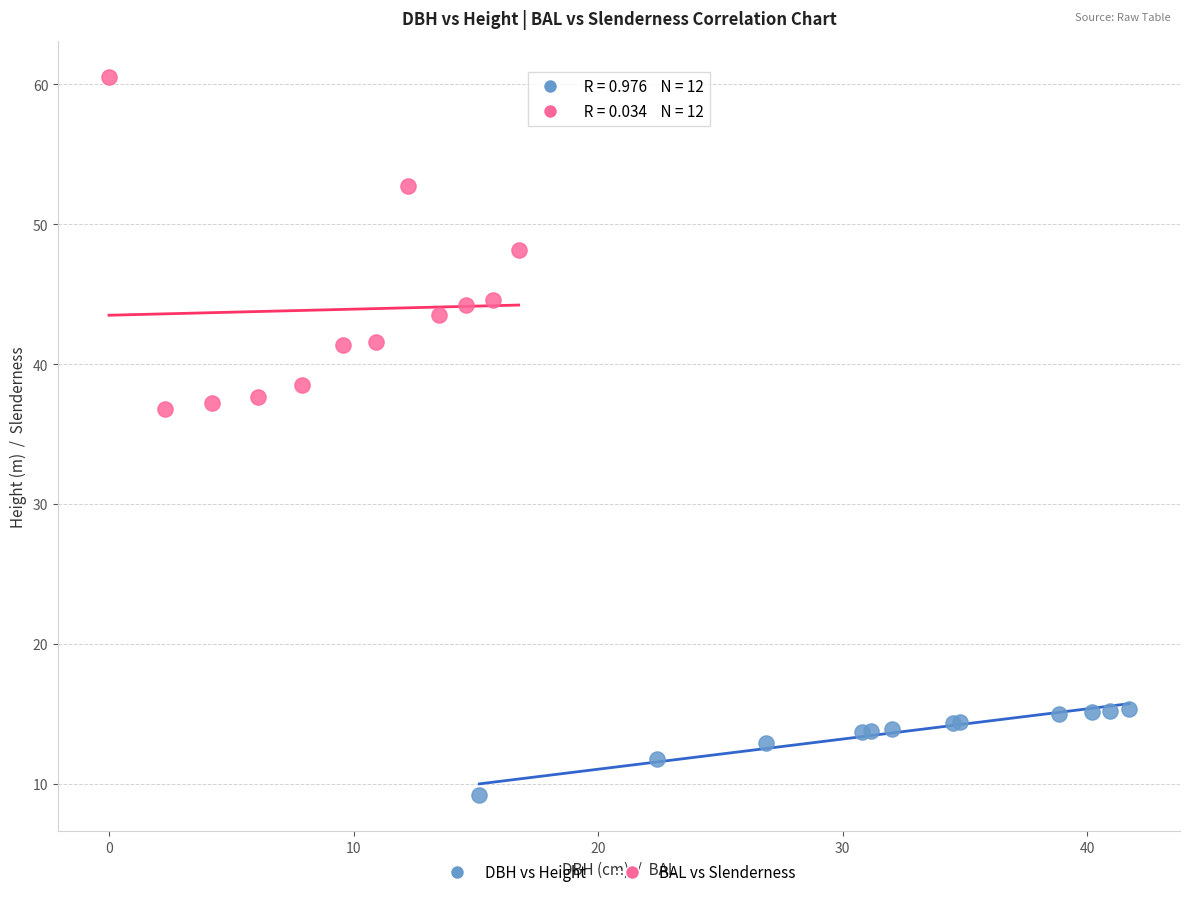

What are all the series names shown in the legend?

DBH vs Height, BAL vs Slenderness